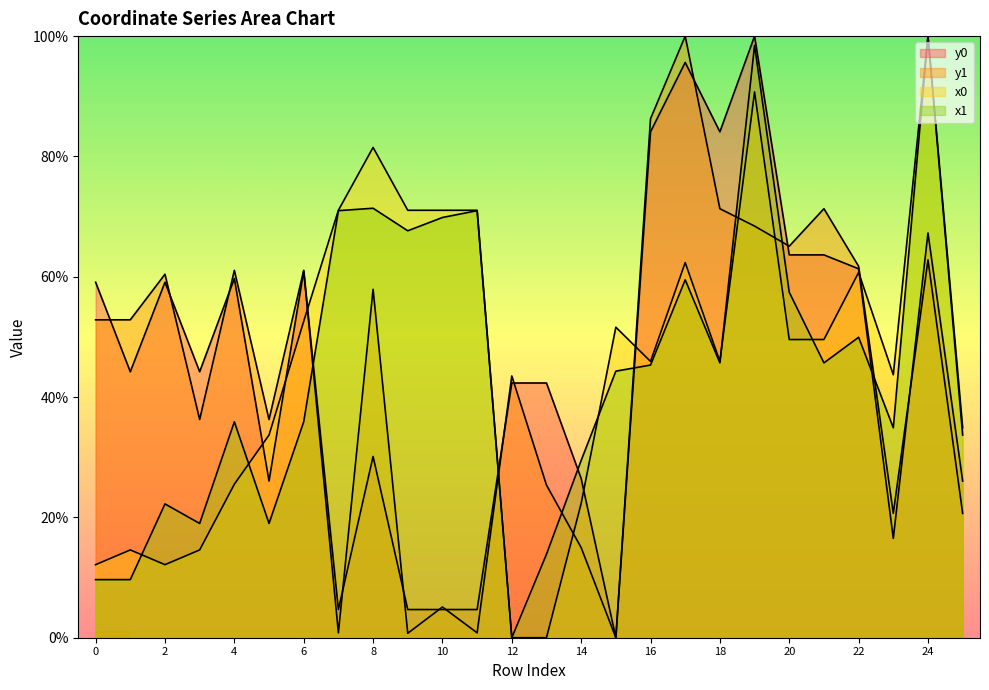

What is the value of the y1 point at the 14th from the left?

25.4